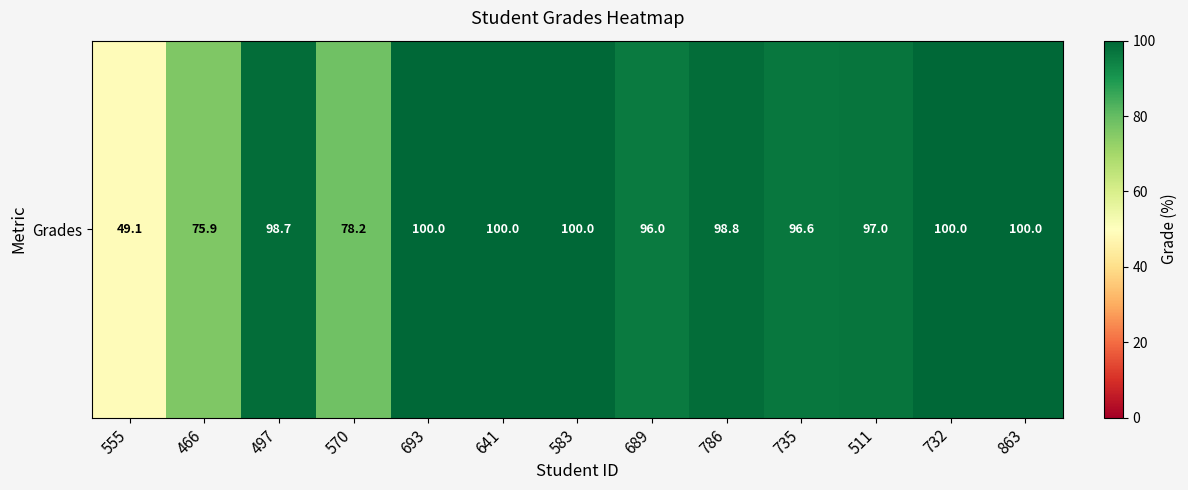

List the labels in order of value, smallest first.

555, 466, 570, 689, 735, 511, 497, 786, 693, 641, 583, 732, 863